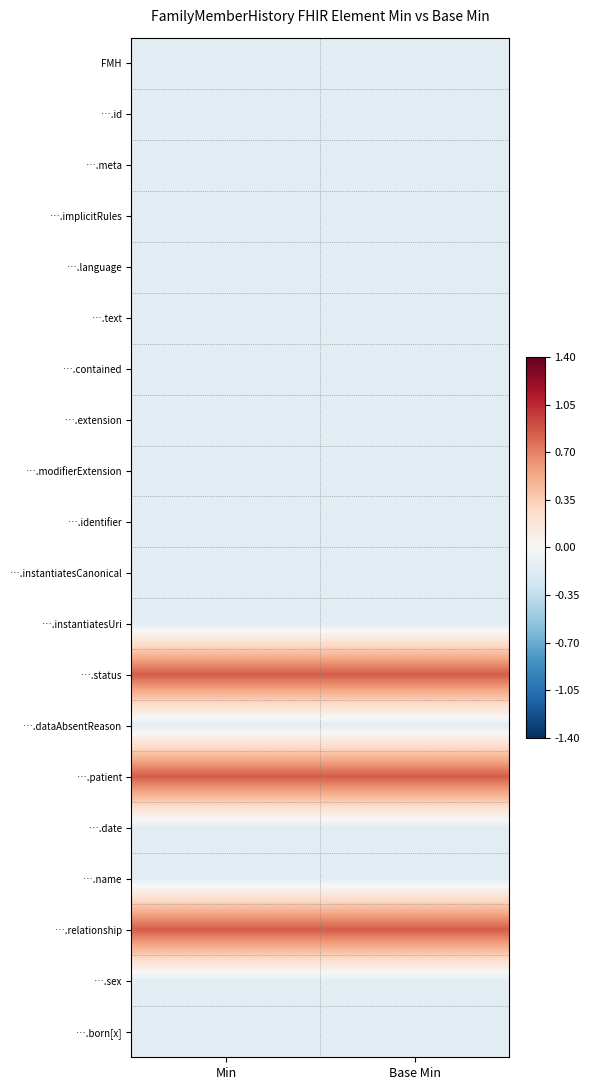

Which category has the highest value across all series?

Min